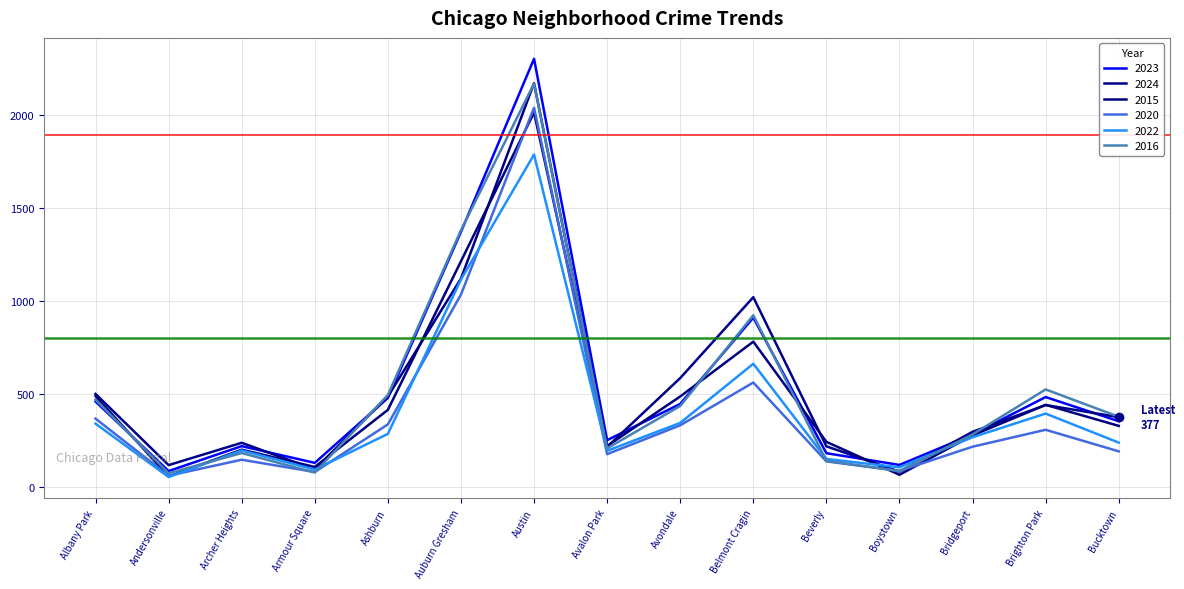

True or false: 2020 and 2015 cross at least once.

True